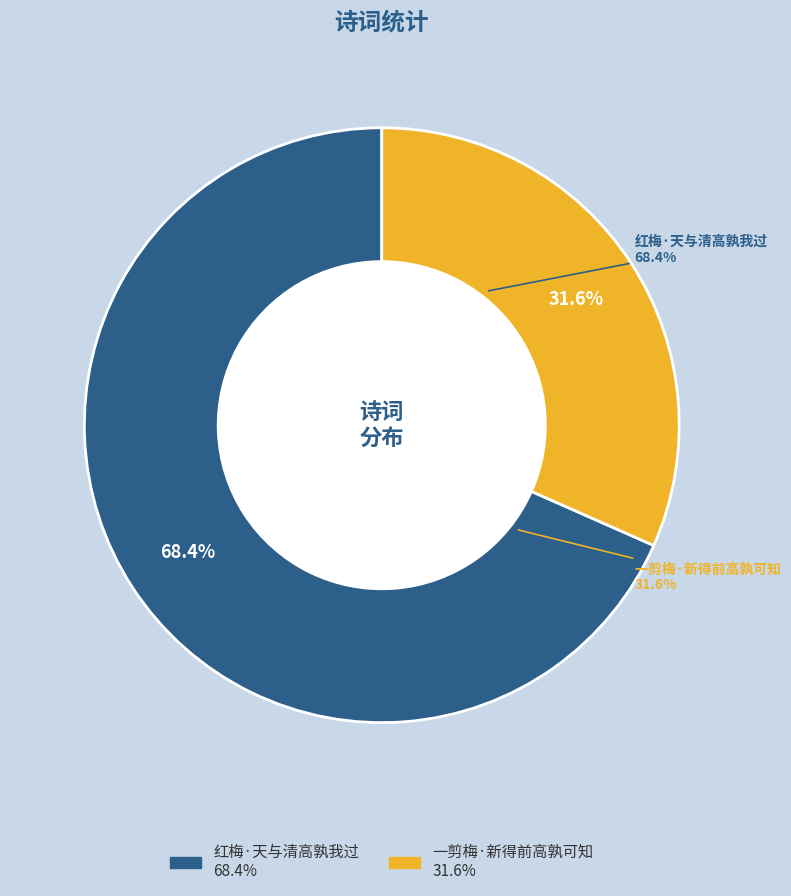

Does 红梅·天与清高孰我过 represent more than half of the total?

Yes